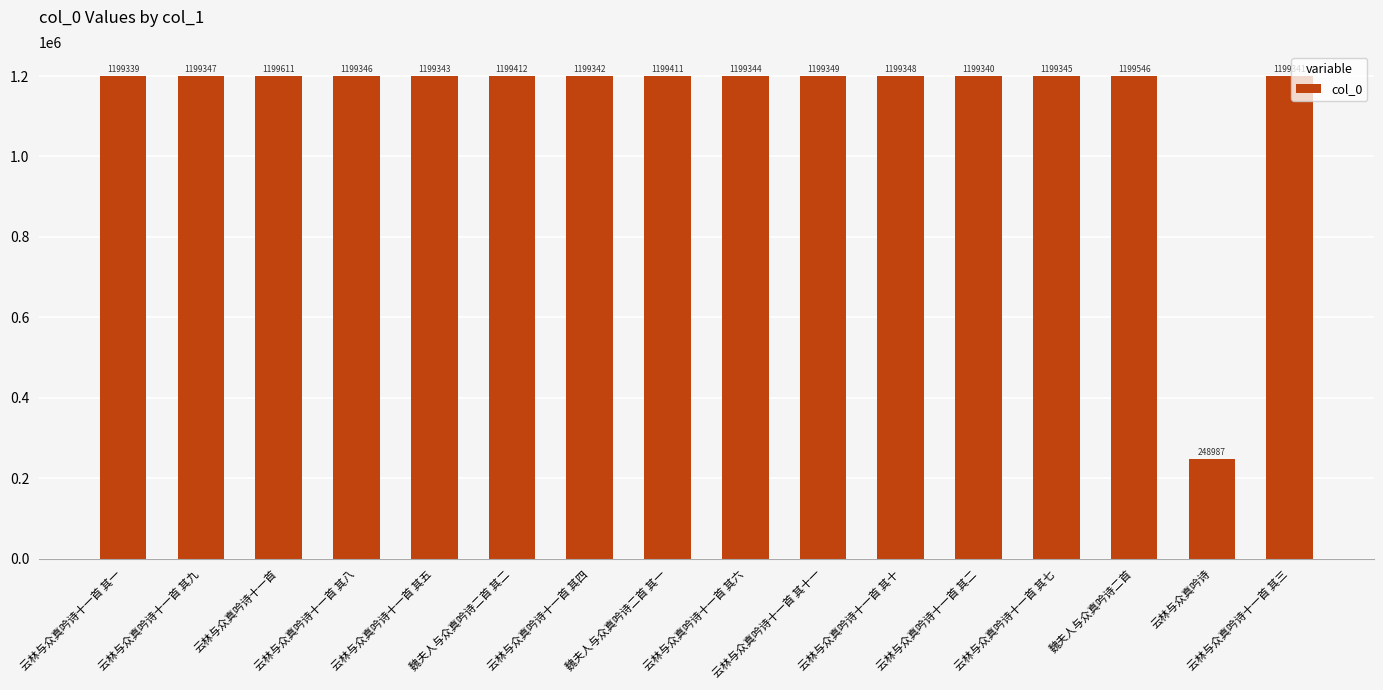

What is the label of the 9th bar from the left?

云林与众真吟诗十一首 其六